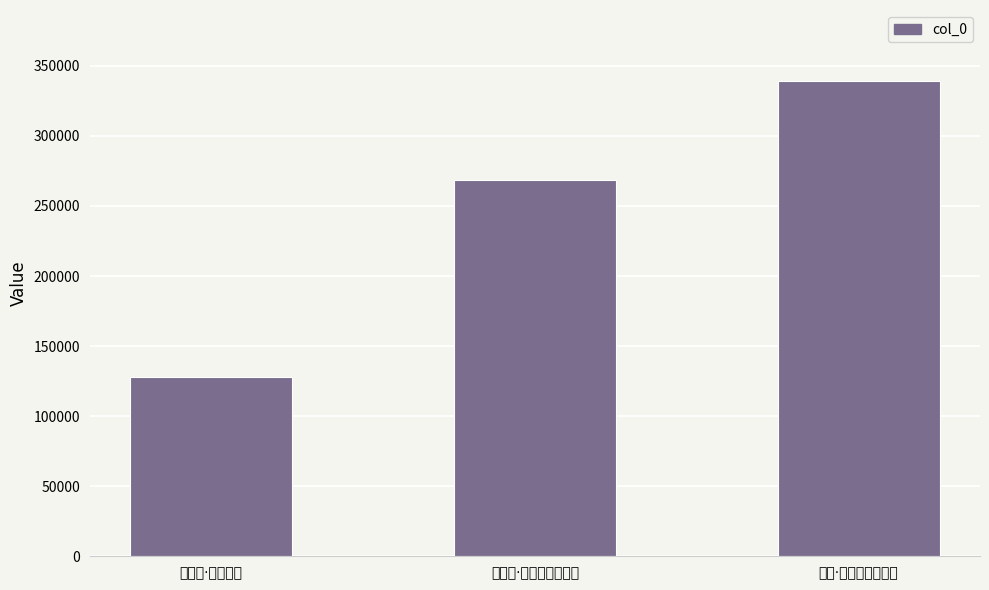

Count the number of data series in this chart.

1